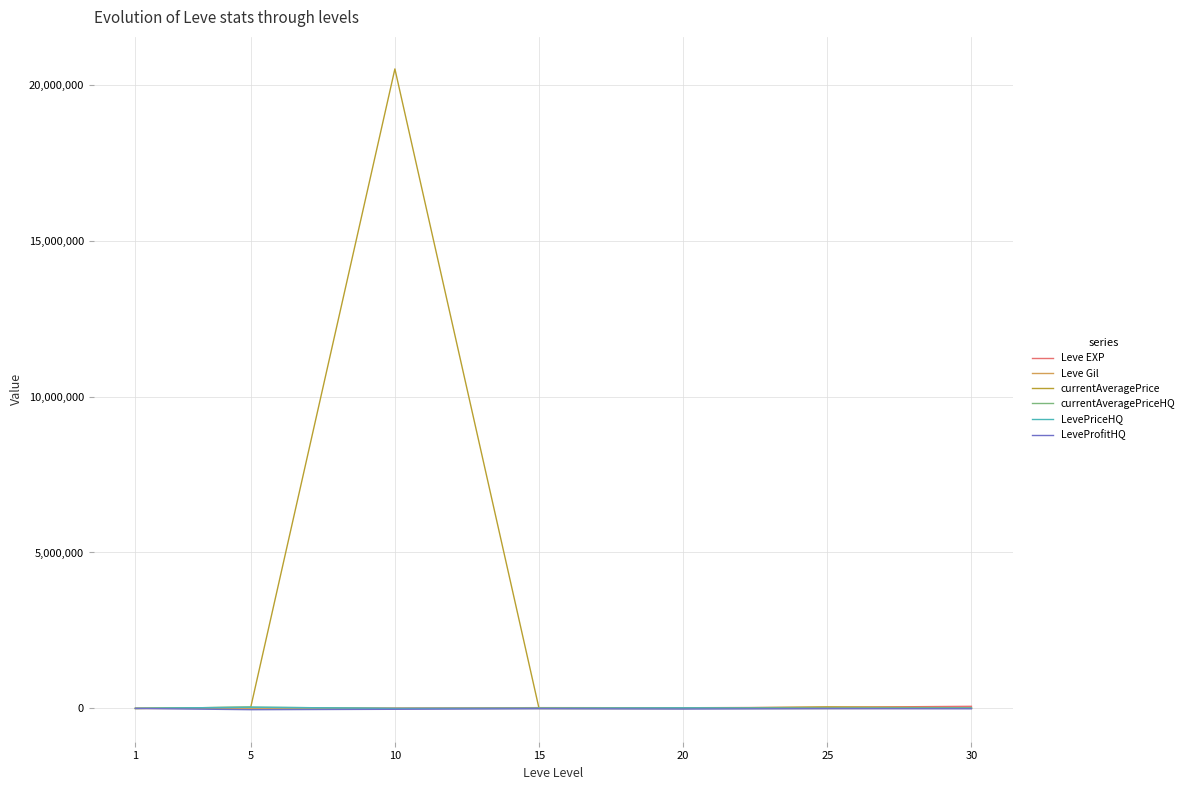

What is the smallest value displayed?

-40340.0